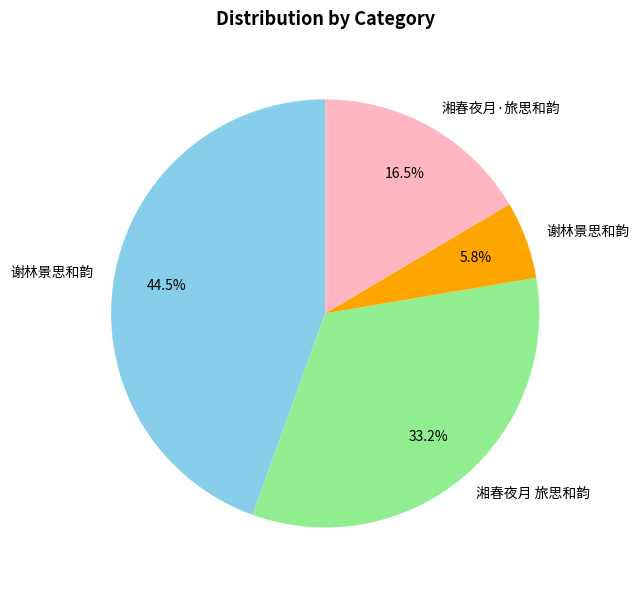

How many segments does this pie chart have?

4